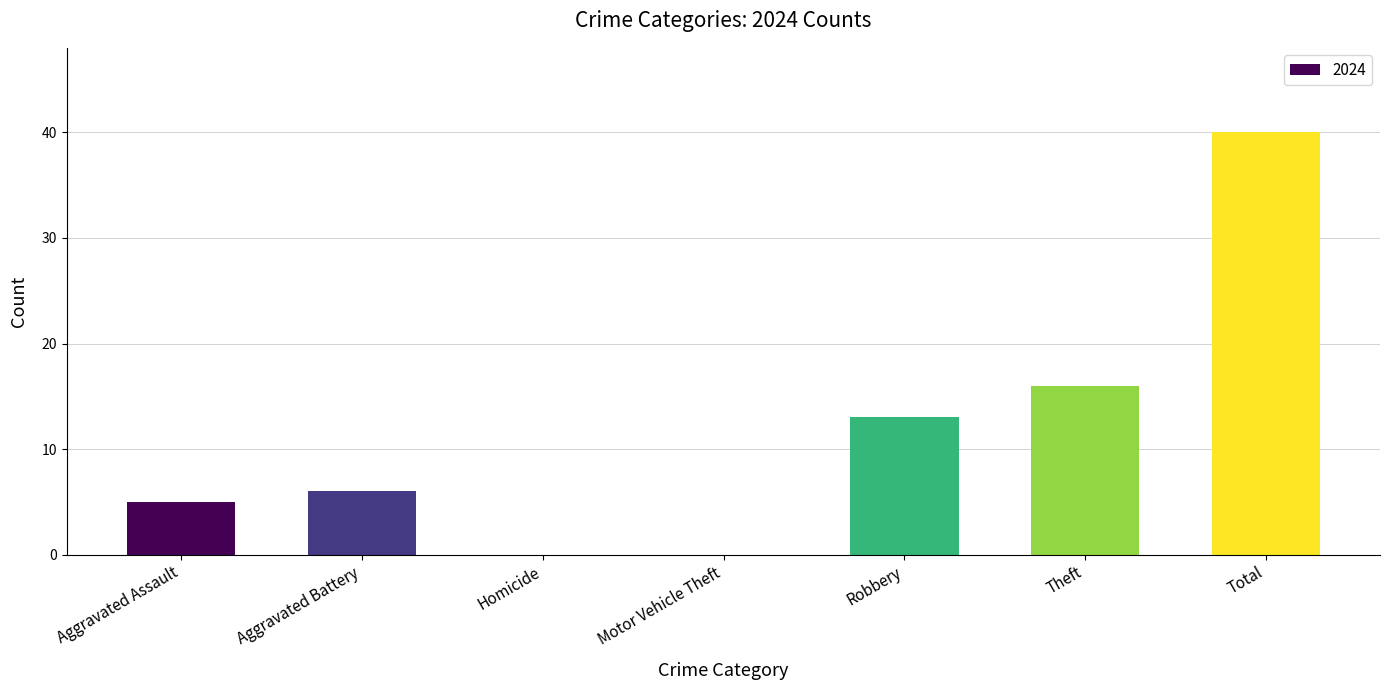

What is the maximum value shown in the chart?

40